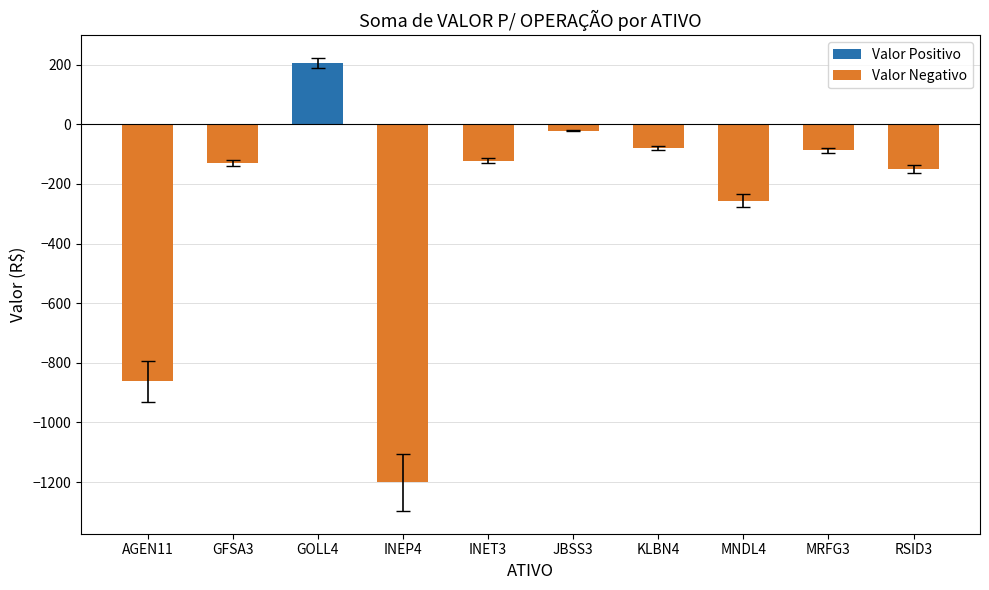

How many bars are there in total?

10